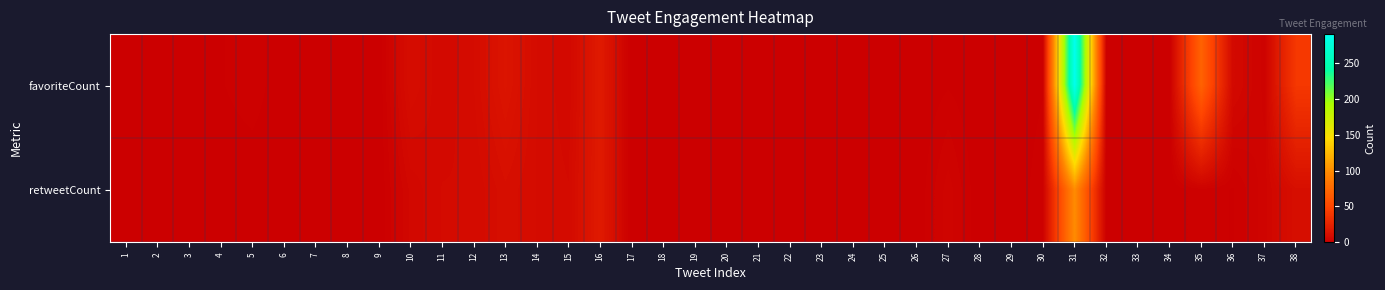

Reading left to right, list all the values displayed in this chart.

favoriteCount: 1=0	2=0	3=0	4=1	5=2	6=0	7=0	8=0	9=0	10=10	11=7	12=9	13=15	14=9	15=7	16=19	17=0	18=1	19=0	20=0	21=0	22=0	23=0	24=0	25=0	26=0	27=1	28=0	29=0	30=1	31=290	32=0	33=0	34=0	35=70	36=7	37=3	38=40
retweetCount: 1=0	2=1	3=0	4=0	5=0	6=0	7=0	8=0	9=0	10=6	11=8	12=8	13=11	14=9	15=8	16=19	17=0	18=0	19=0	20=0	21=0	22=0	23=0	24=0	25=0	26=0	27=4	28=0	29=0	30=2	31=99	32=0	33=0	34=0	35=2	36=1	37=4	38=11